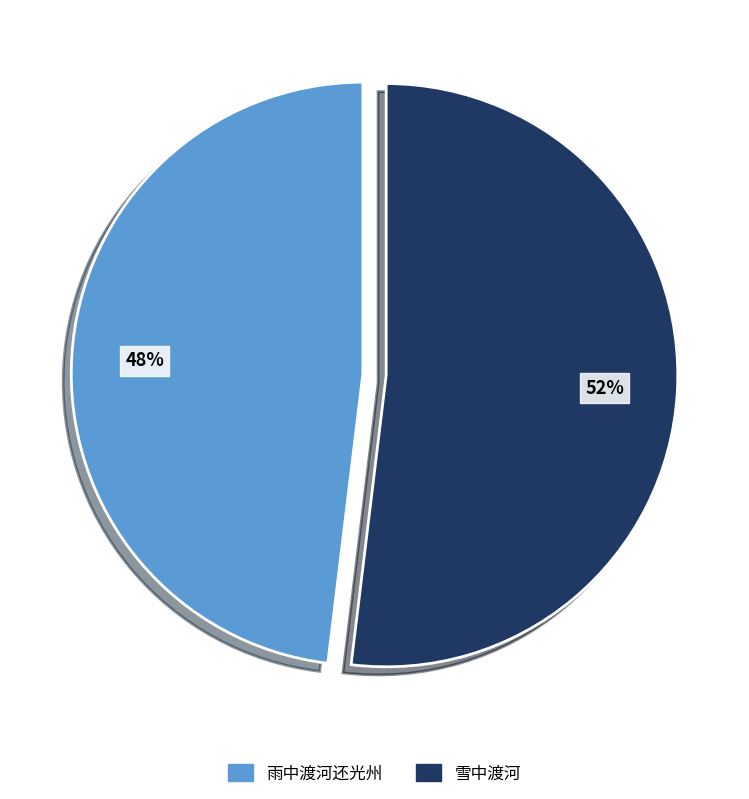

Which category has the smallest portion of the pie?

雨中渡河还光州